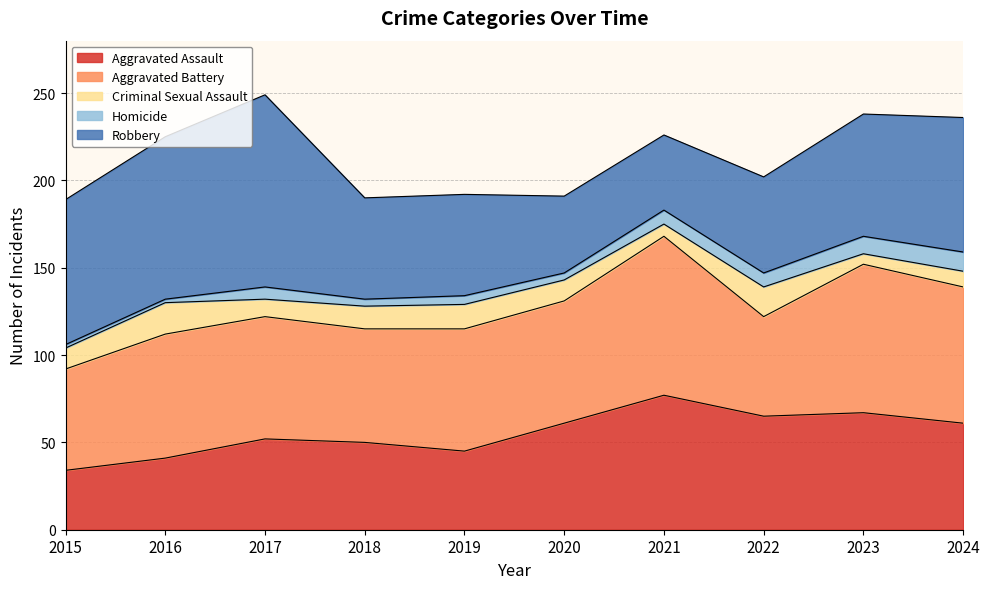

What is the sum of all Robbery values?

691